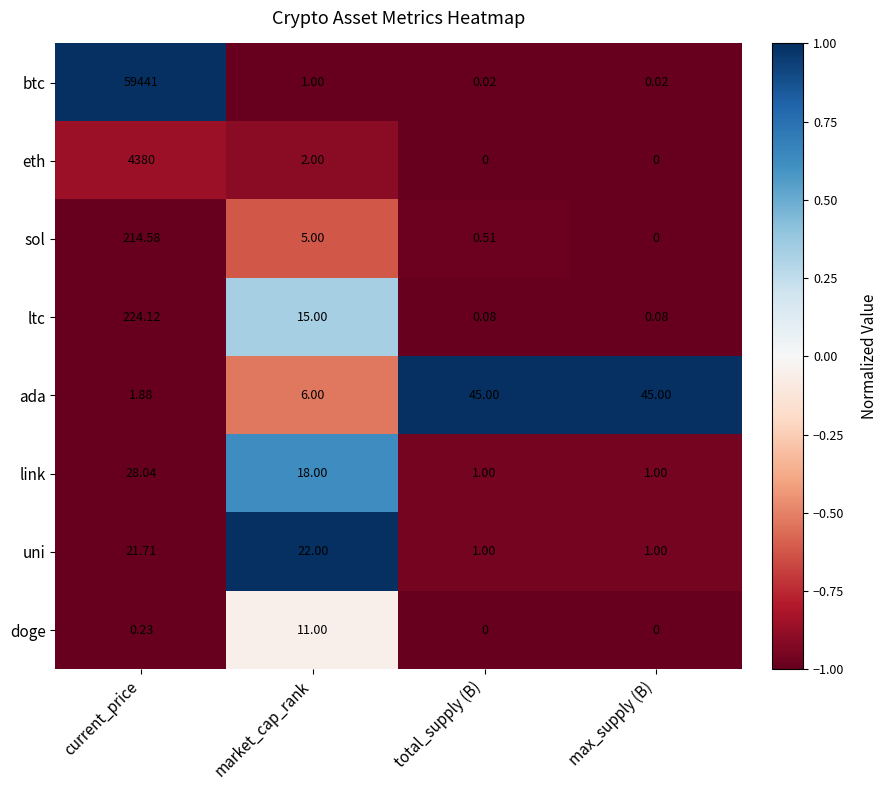

Is the value of doge at total_supply (B) greater than the value of eth at market_cap_rank?

No